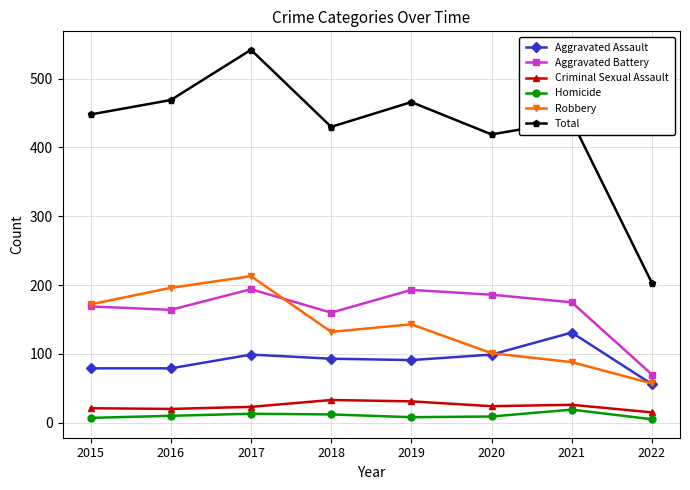

How many categories are shown in the chart?

8